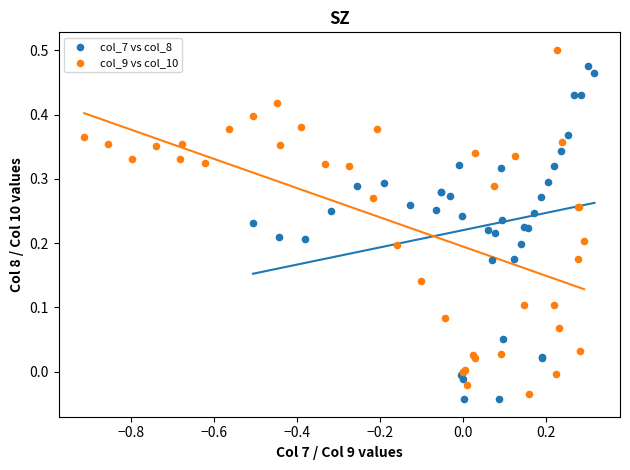

Which series reaches the maximum Y coordinate?

col_9 vs col_10